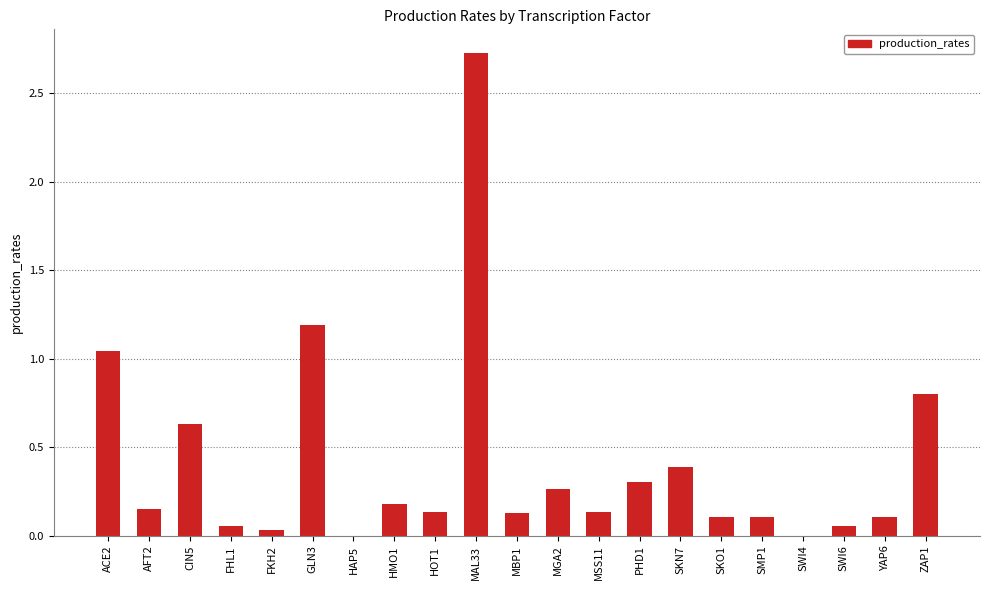

Which has a higher value, SKO1 or HMO1?

HMO1